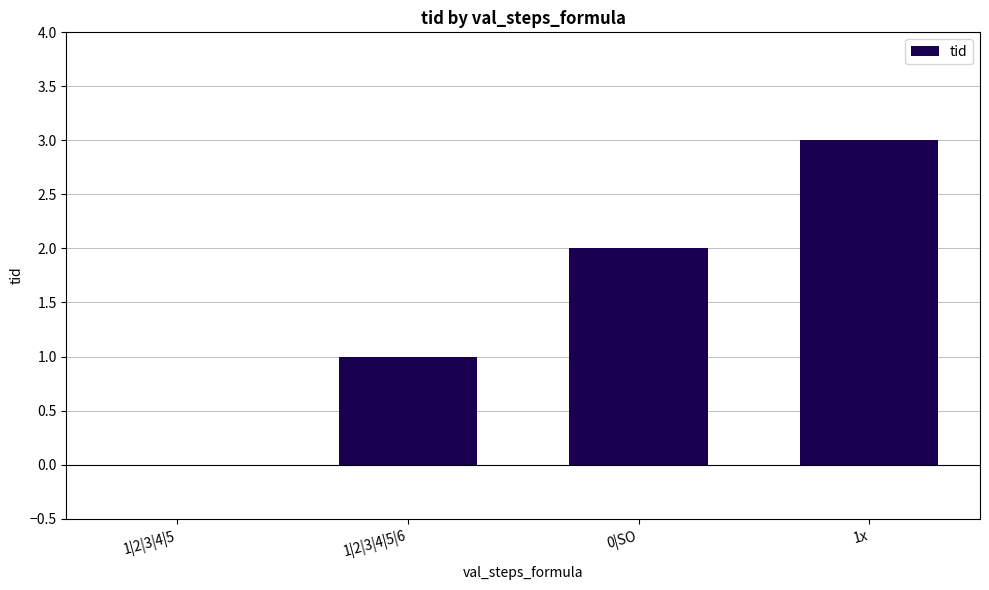

The value at 1x is 5. True or false?

False